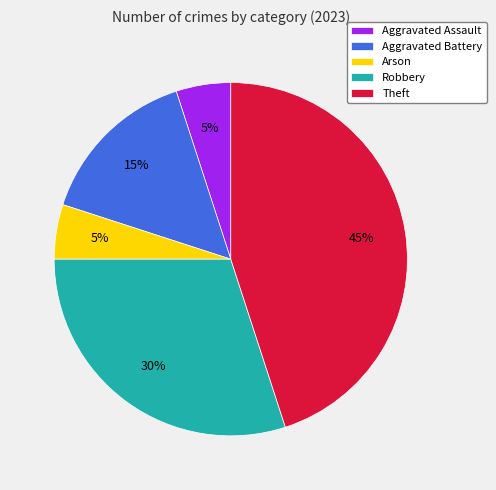

Combined, do Robbery and Aggravated Assault account for over 50%?

No